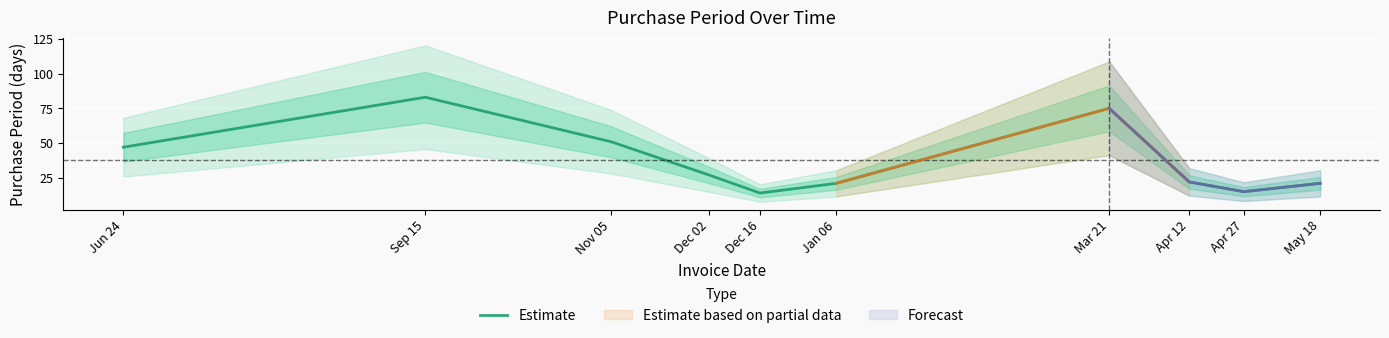

What is the value of the 2nd point from the left?

83